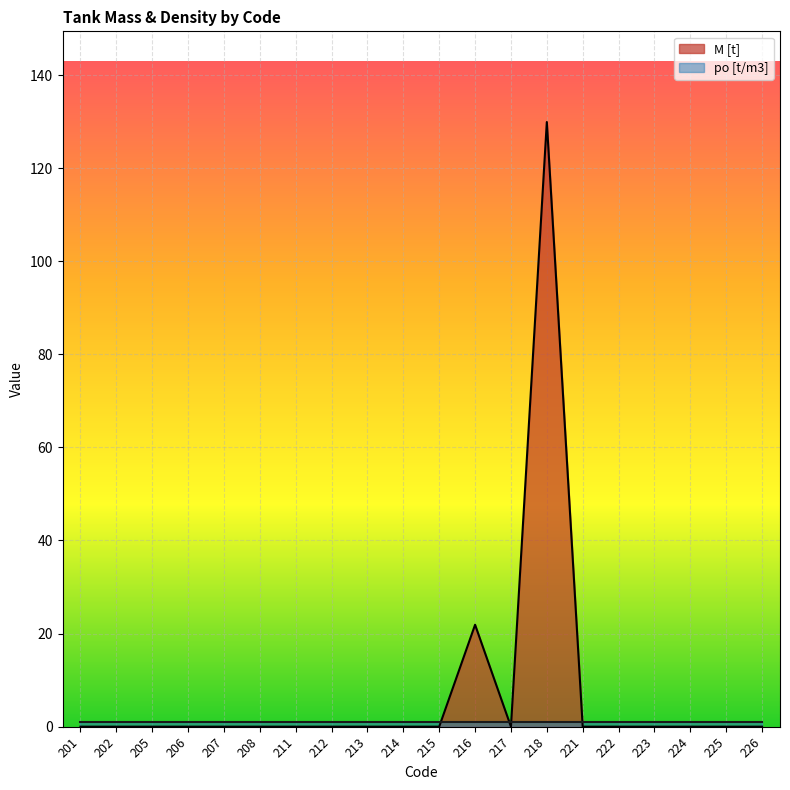

Which category has the lowest value across all series?

201